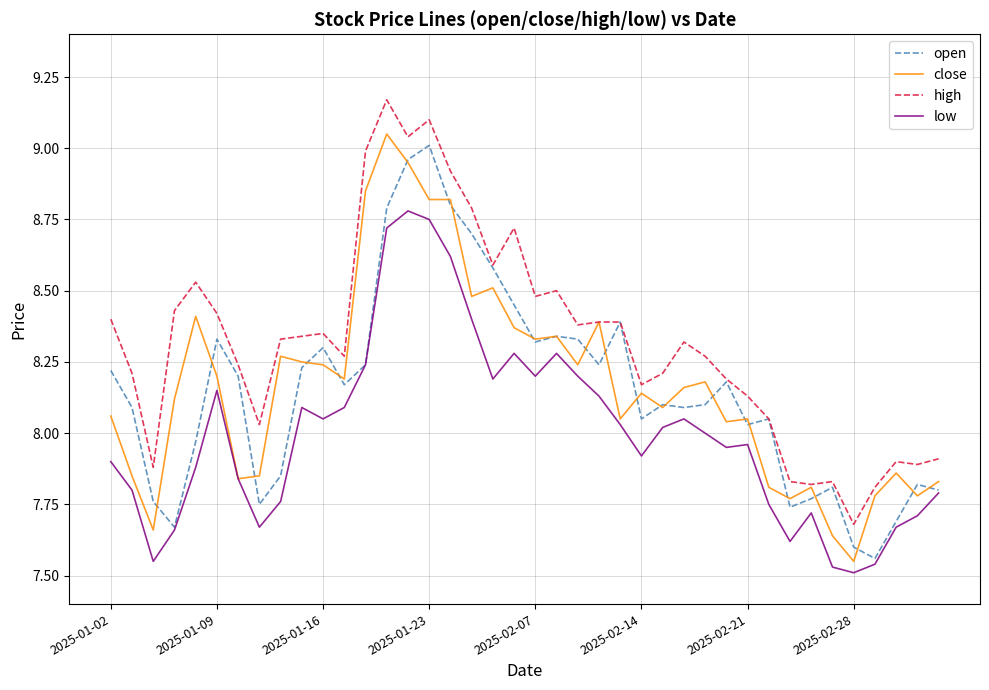

True or false: high and low cross at least once.

False